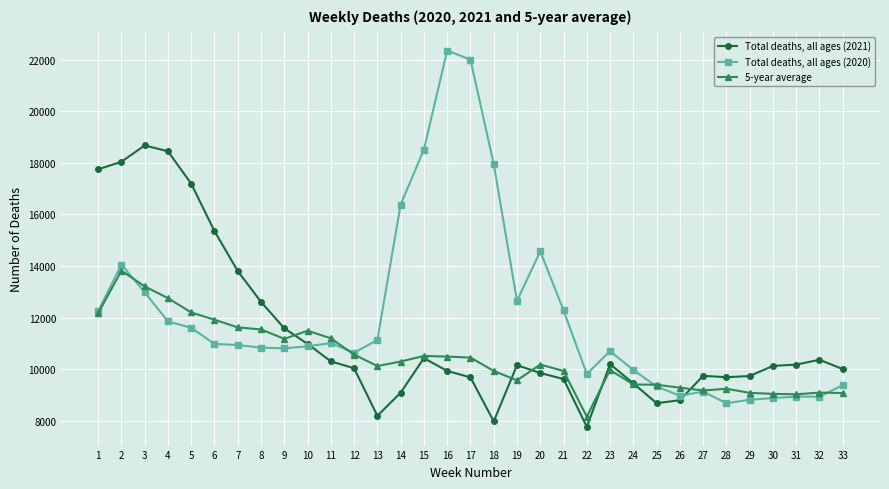

List the series in order of their peak value, highest first.

Total deaths, all ages (2020), Total deaths, all ages (2021), 5-year average